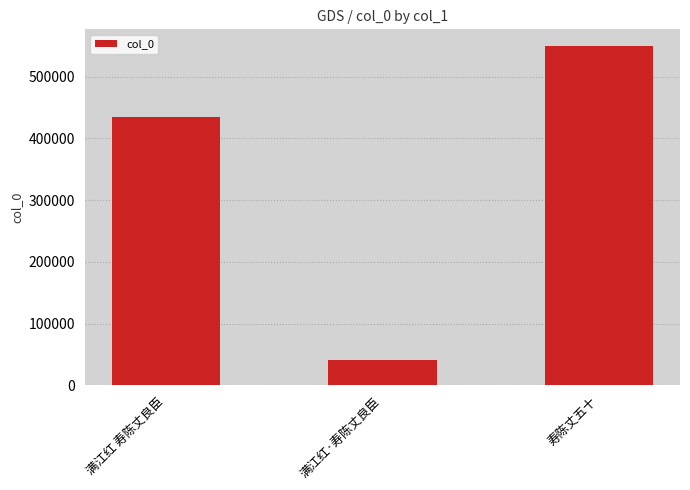

What is the label of the 2nd bar from the left?

满江红·寿陈丈良臣